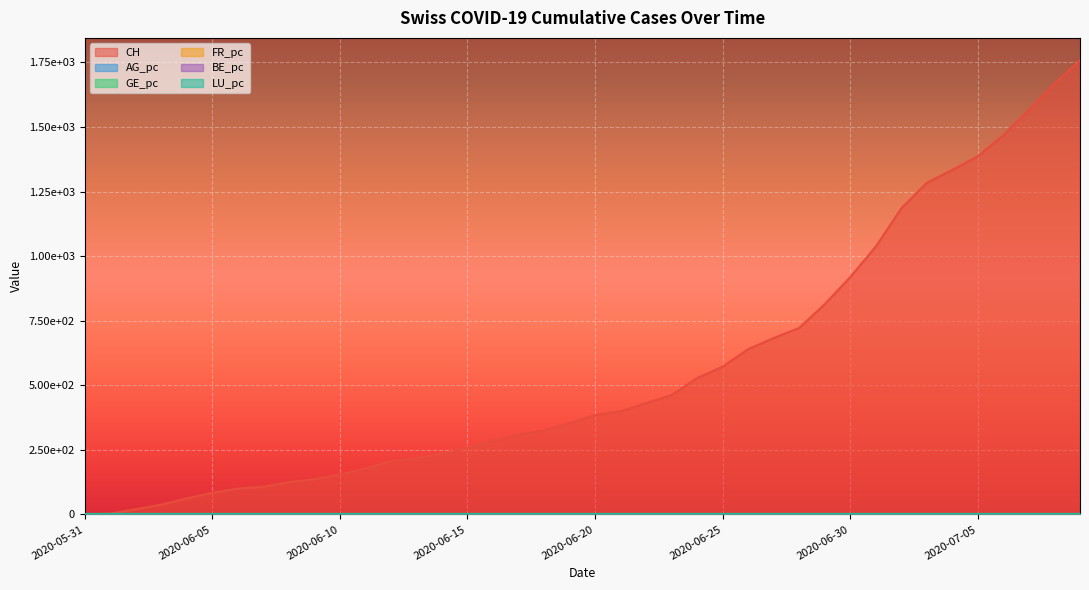

True or false: FR_pc and CH intersect in this chart.

False